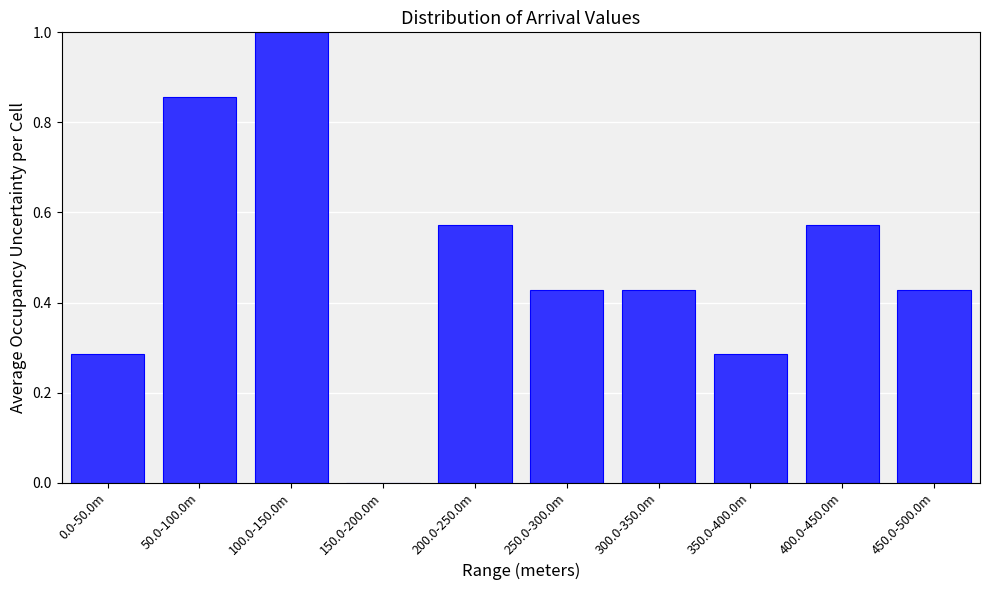

The value at 200.0-250.0m is 0.1. True or false?

False